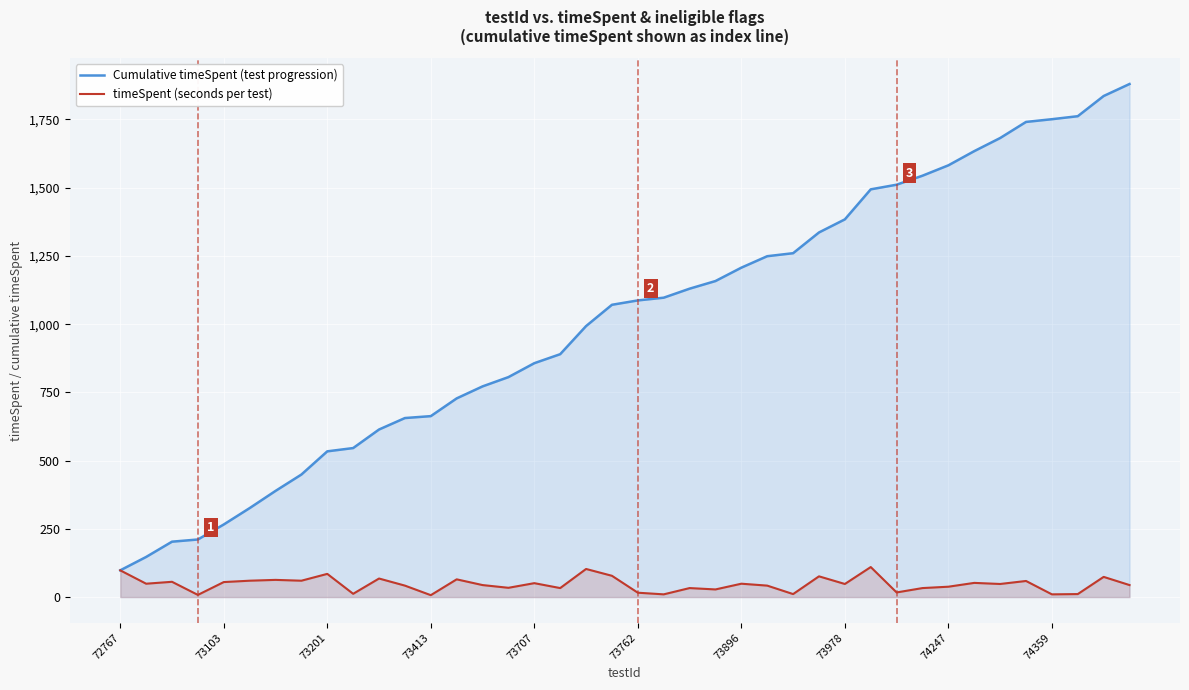

What is the maximum value shown in the chart?

1880